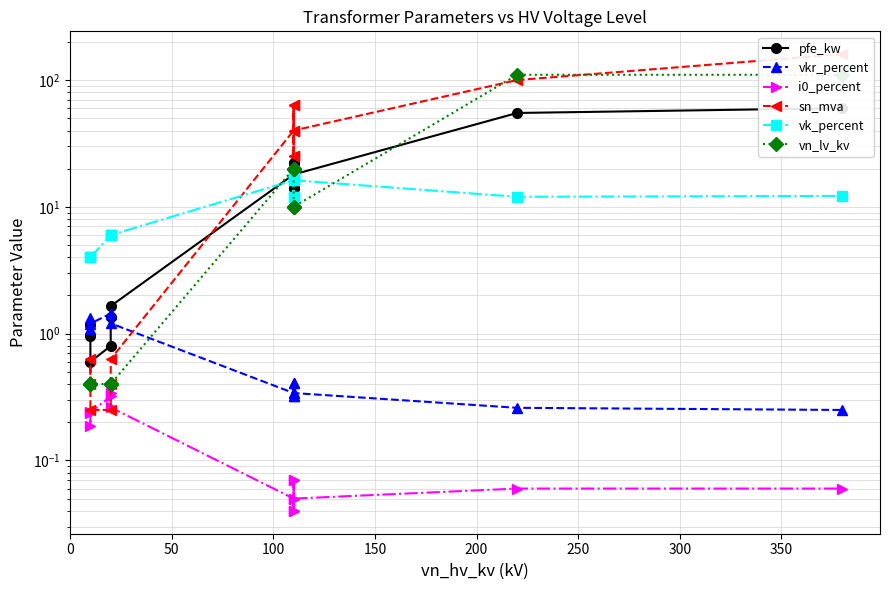

Which series ends up on top after the final intersection of sn_mva and vkr_percent?

sn_mva